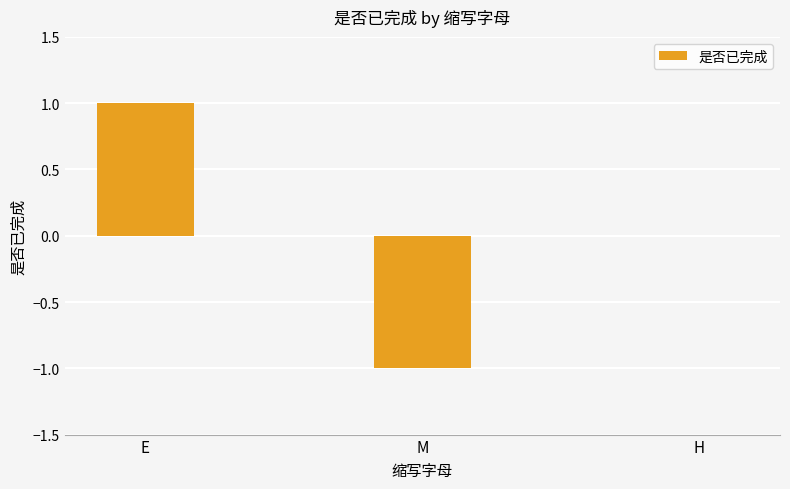

How many data points does each series have?

3